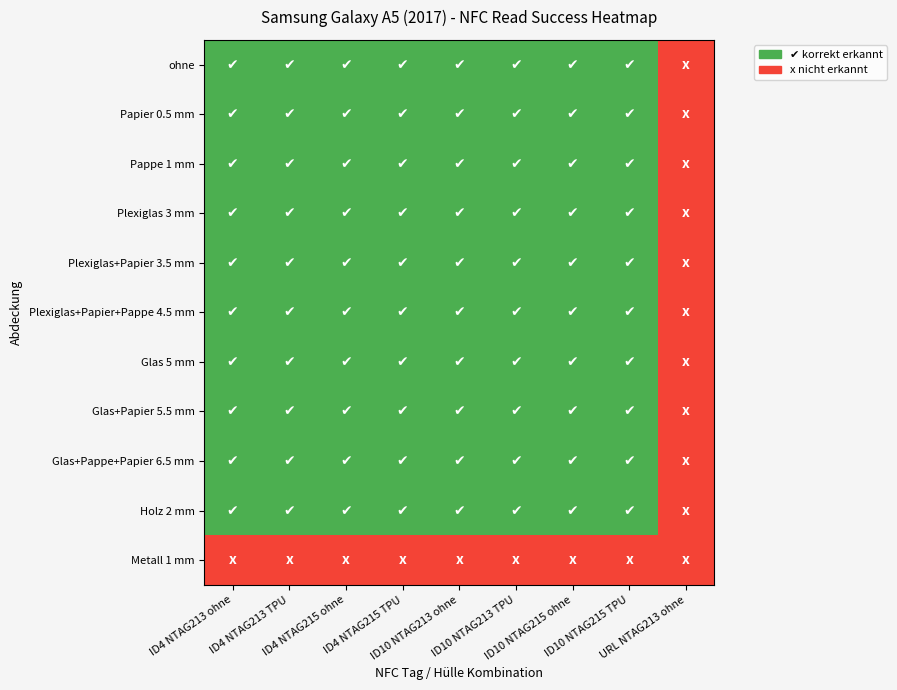

Read the Glas 5 mm value at 4.

1